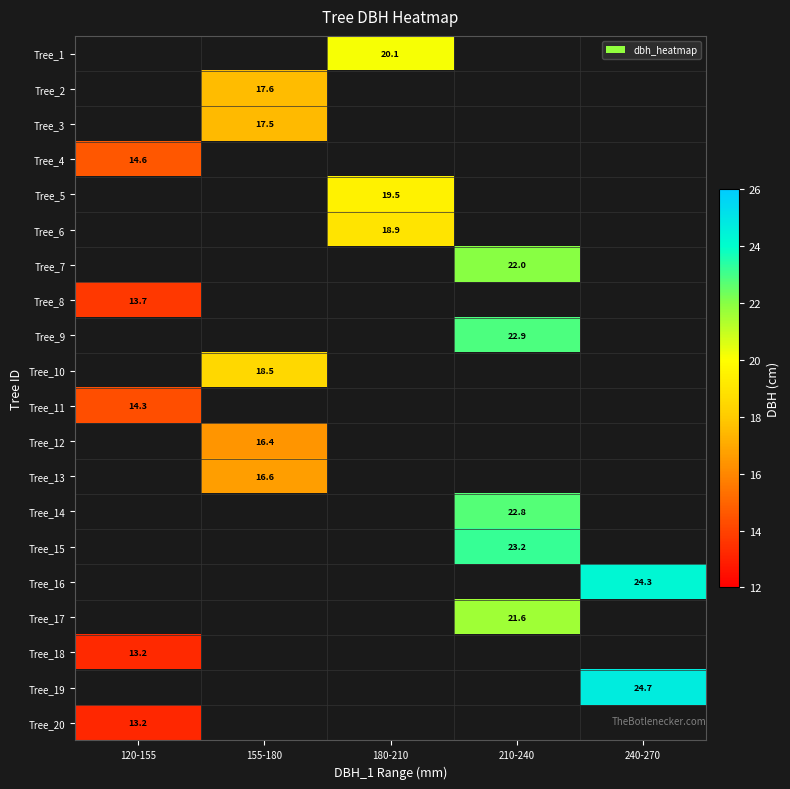

The value of Tree_4 at 120-155 is 14.6. True or false?

True